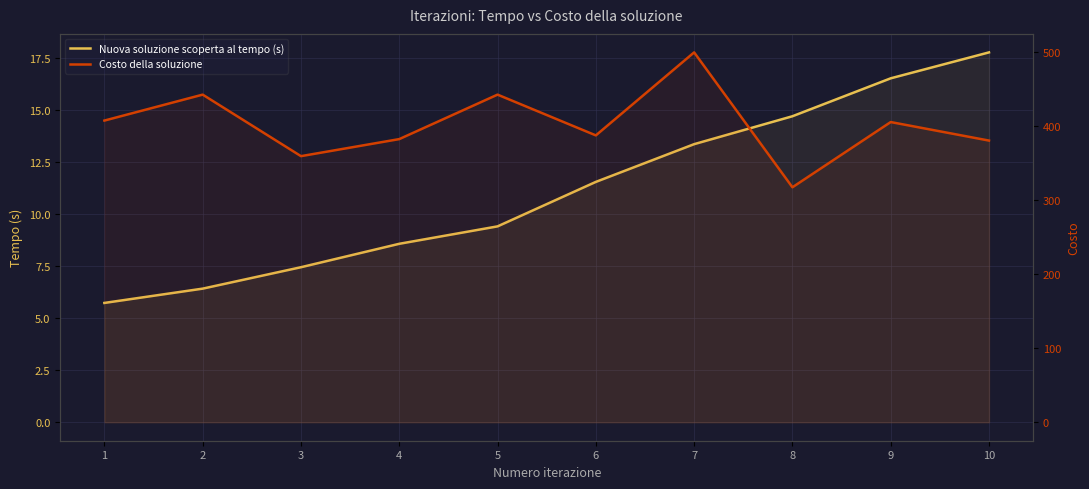

Reading left to right, extract all data points from this chart.

Nuova soluzione scoperta al tempo (s): 5.7	6.4	7.4	8.6	9.4	11.5	13.3	14.7	16.5	17.7
Costo della soluzione: 407.0	442.0	359.0	382.0	442.0	387.0	499.0	317.0	405.0	380.0